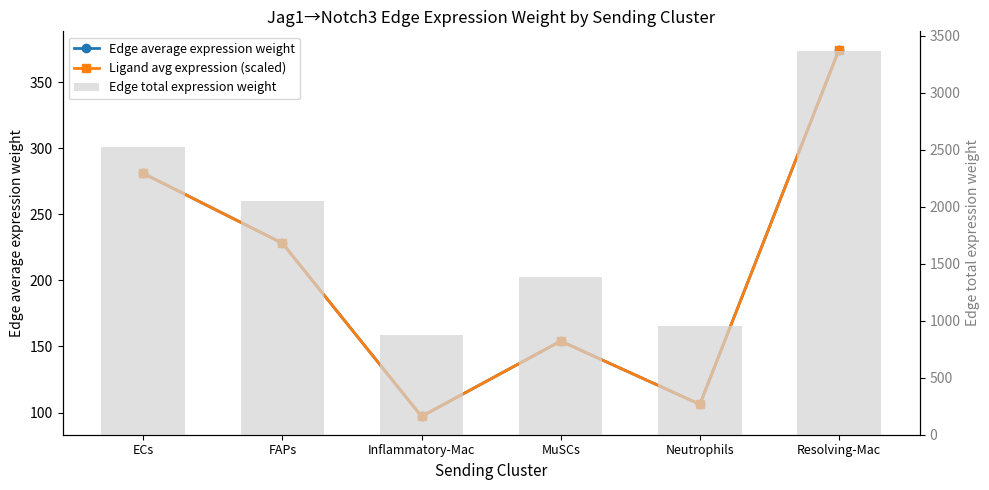

Where does the Edge total expression weight series first go above 2053?

ECs